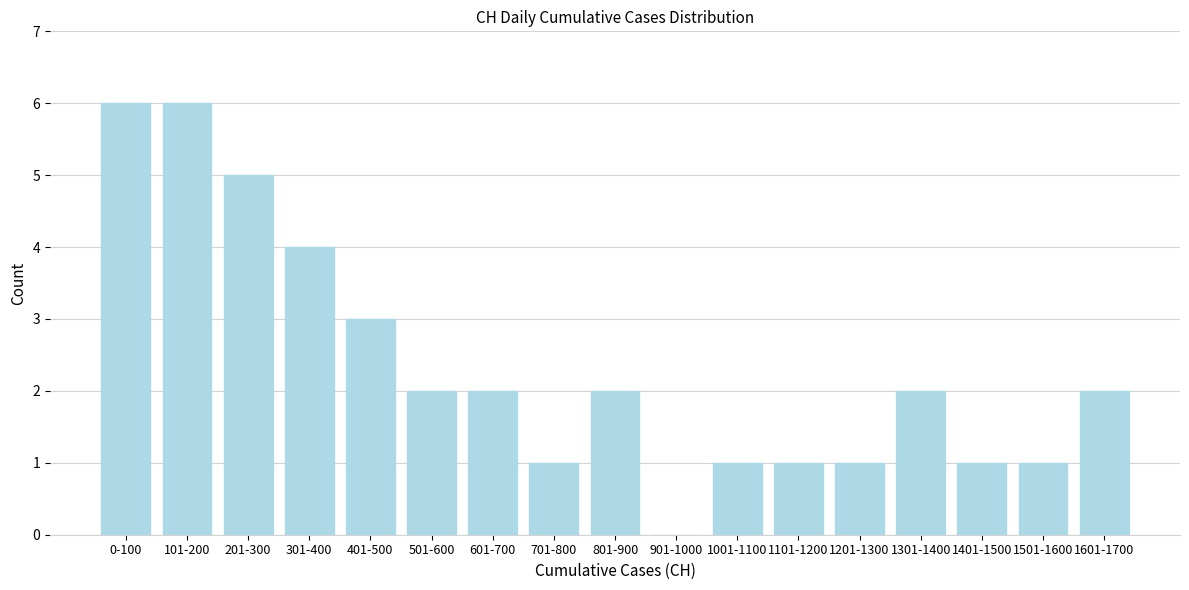

Reading left to right, extract all data points from this chart.

0-100=6	101-200=6	201-300=5	301-400=4	401-500=3	501-600=2	601-700=2	701-800=1	801-900=2	901-1000=0	1001-1100=1	1101-1200=1	1201-1300=1	1301-1400=2	1401-1500=1	1501-1600=1	1601-1700=2